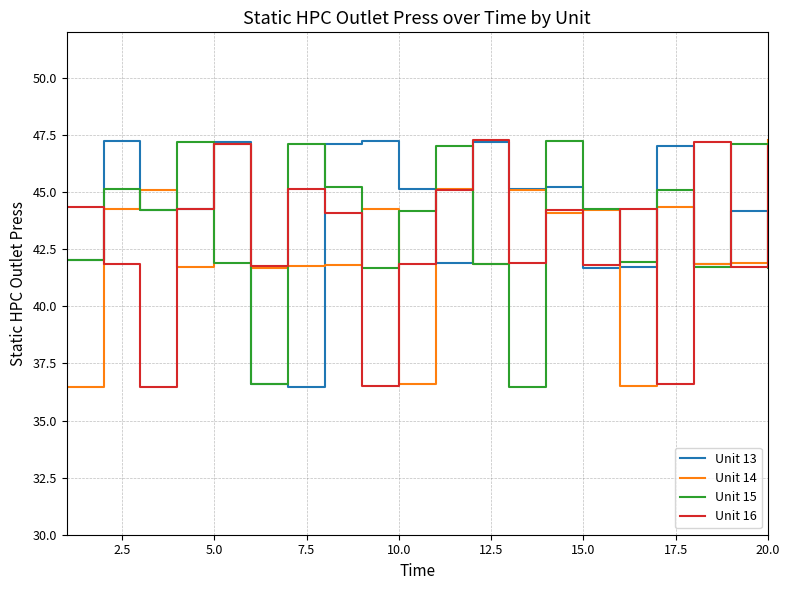

Rank the series by their average value, from highest to lowest.

Unit 13, Unit 15, Unit 16, Unit 14